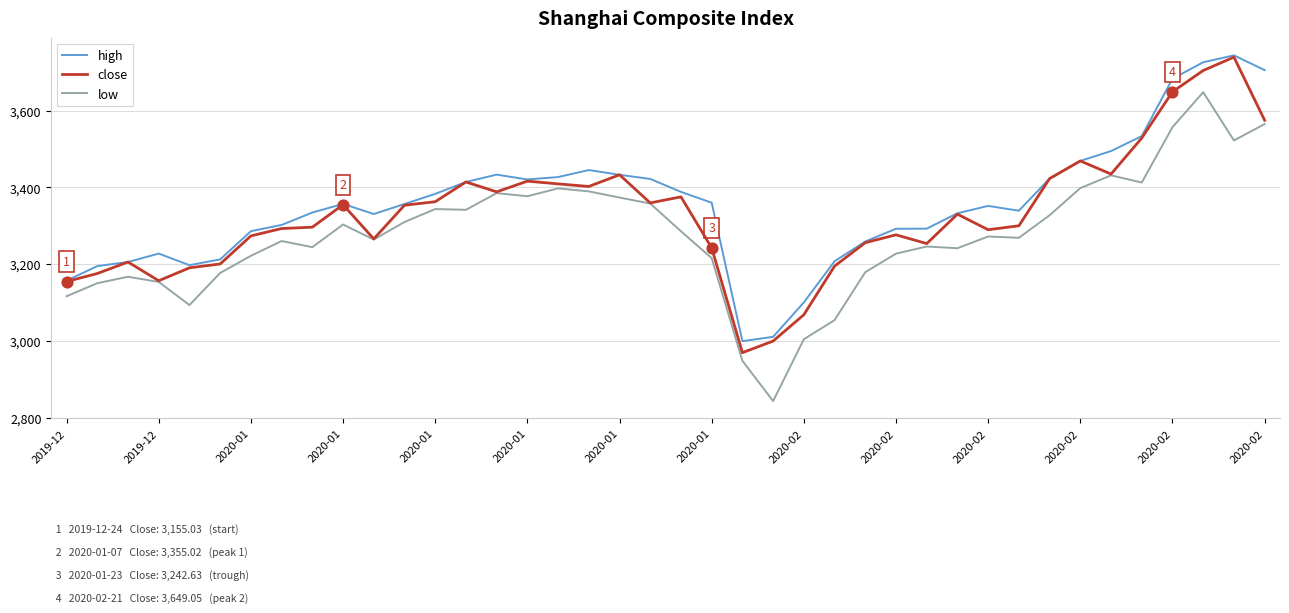

True or false: high and low intersect in this chart.

False